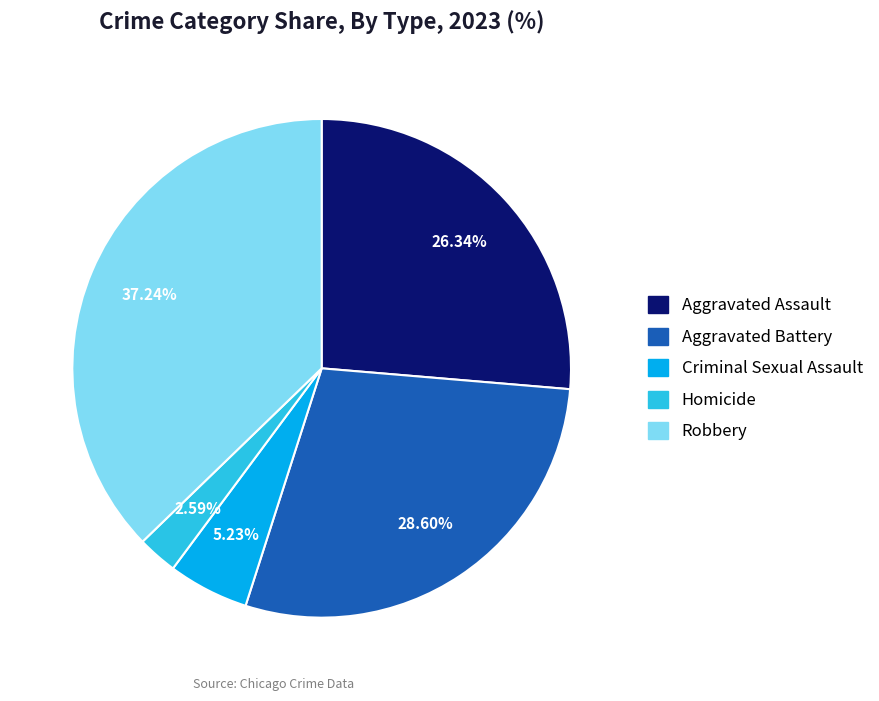

To the nearest percent, what is the difference between the Robbery and Criminal Sexual Assault slice percentages?

32%